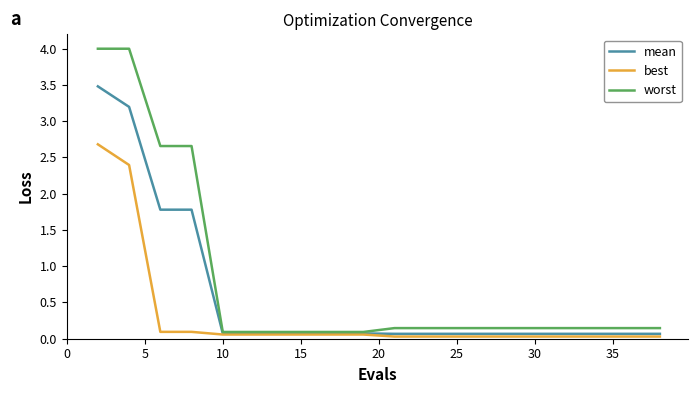

Which series has the widest spread of values?

worst